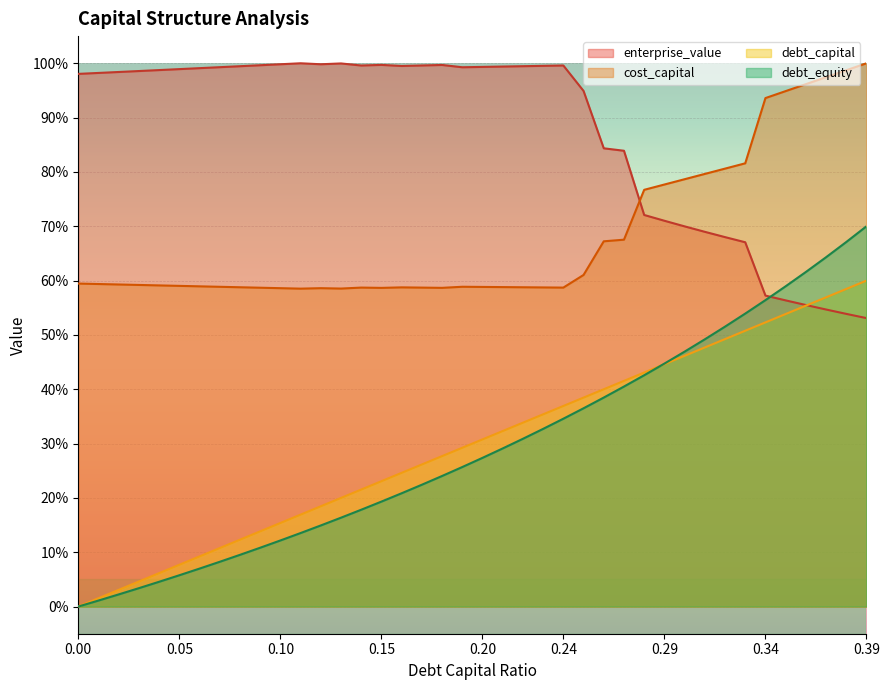

In enterprise_value, how many points are lower than both neighbors (excluding endpoints)?

4